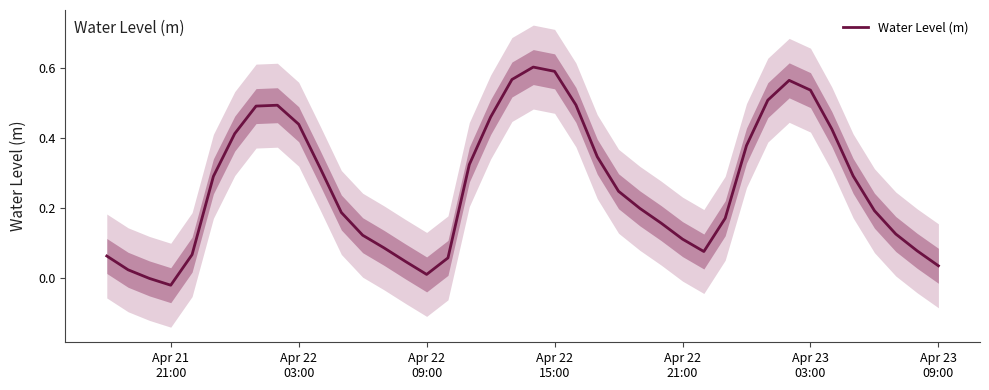

How many lines are shown in the chart?

1